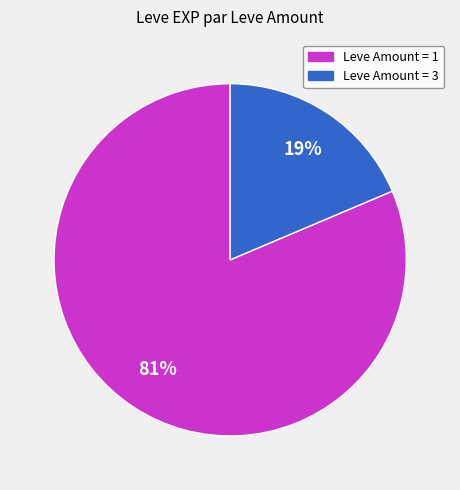

What percentage is the Leve Amount = 3 slice, to the nearest percent?

19%